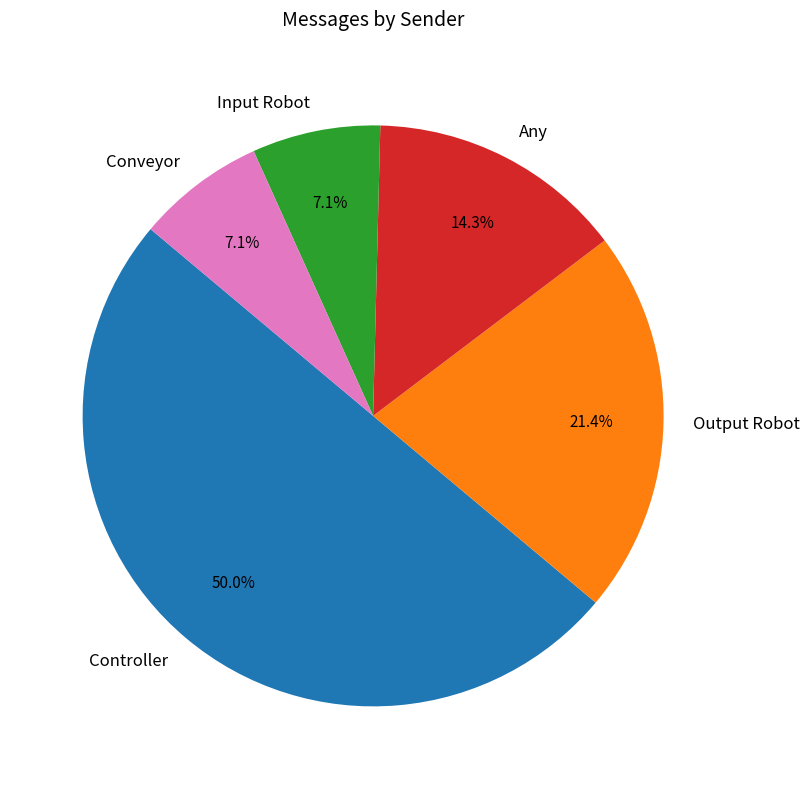

How many segments does this pie chart have?

5